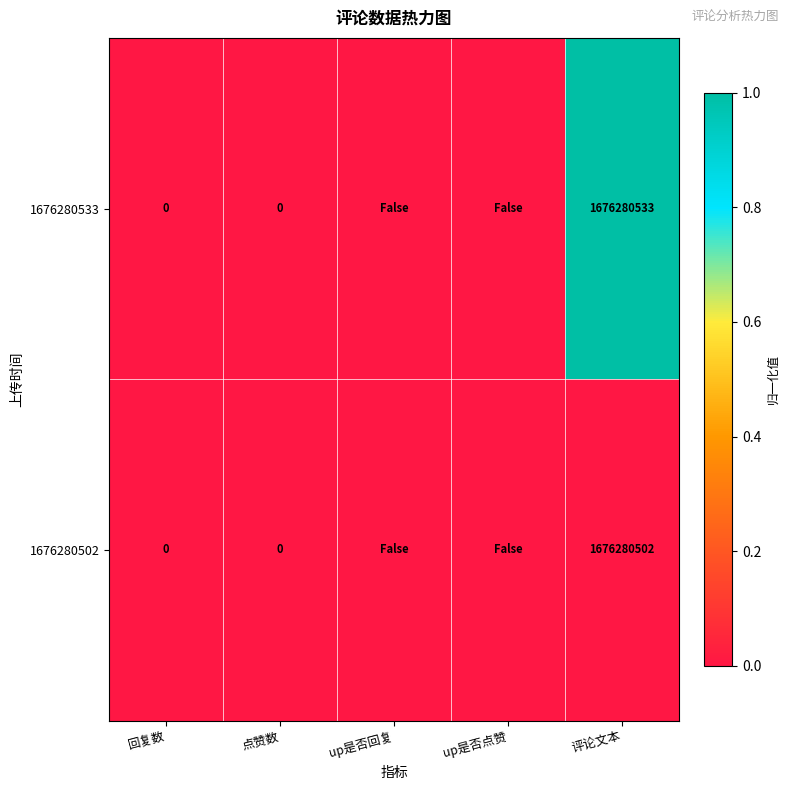

At which category is the sum across all series the highest?

评论文本